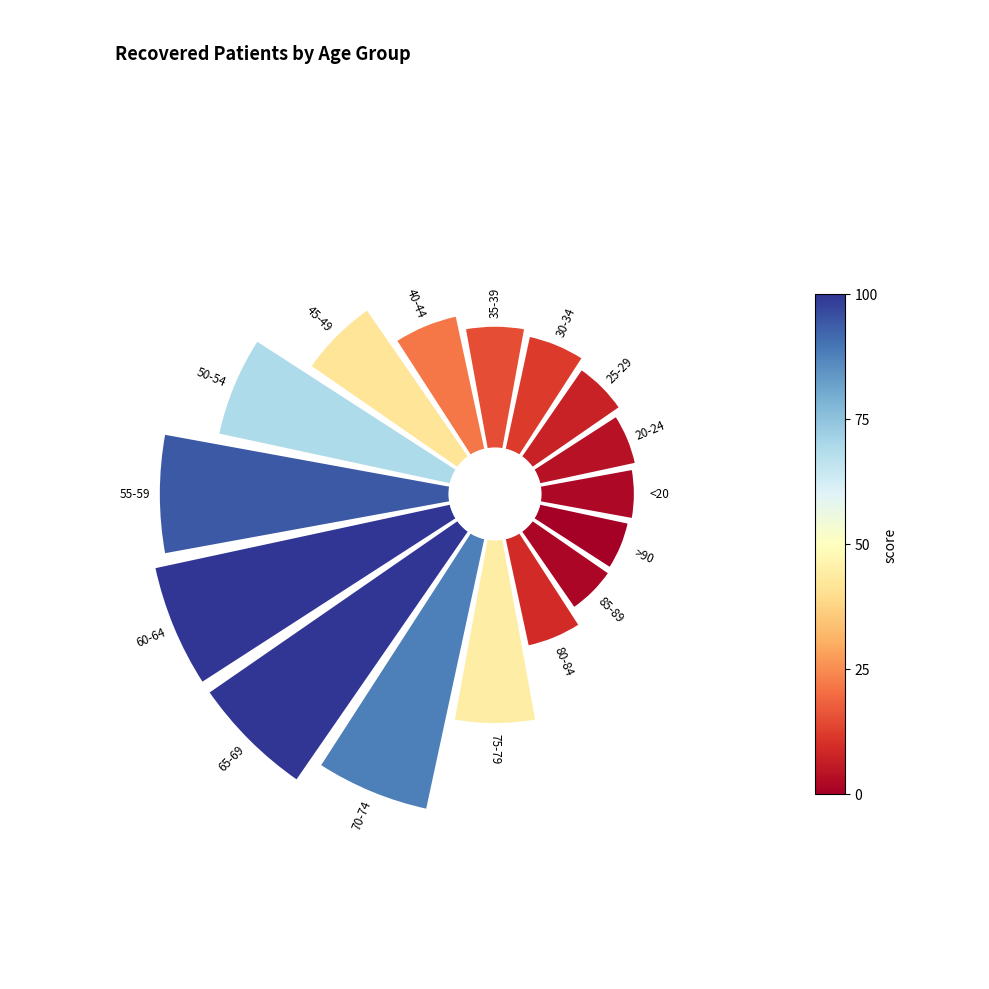

Is the sum of 8 and 1 greater than half?

No